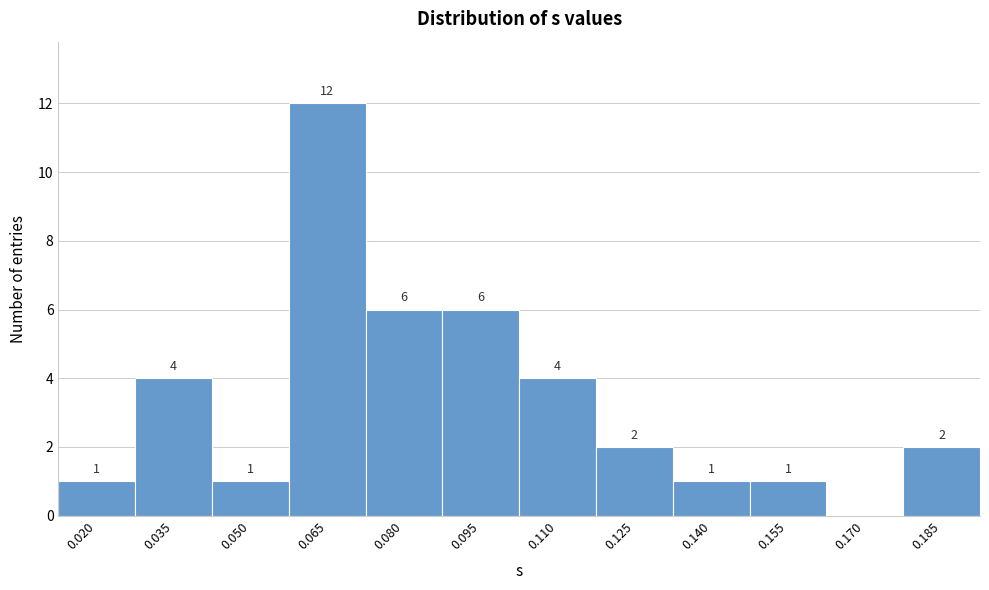

Reading left to right, extract all data points from this chart.

0.020=1	0.035=4	0.050=1	0.065=12	0.080=6	0.095=6	0.110=4	0.125=2	0.140=1	0.155=1	0.170=0	0.185=2